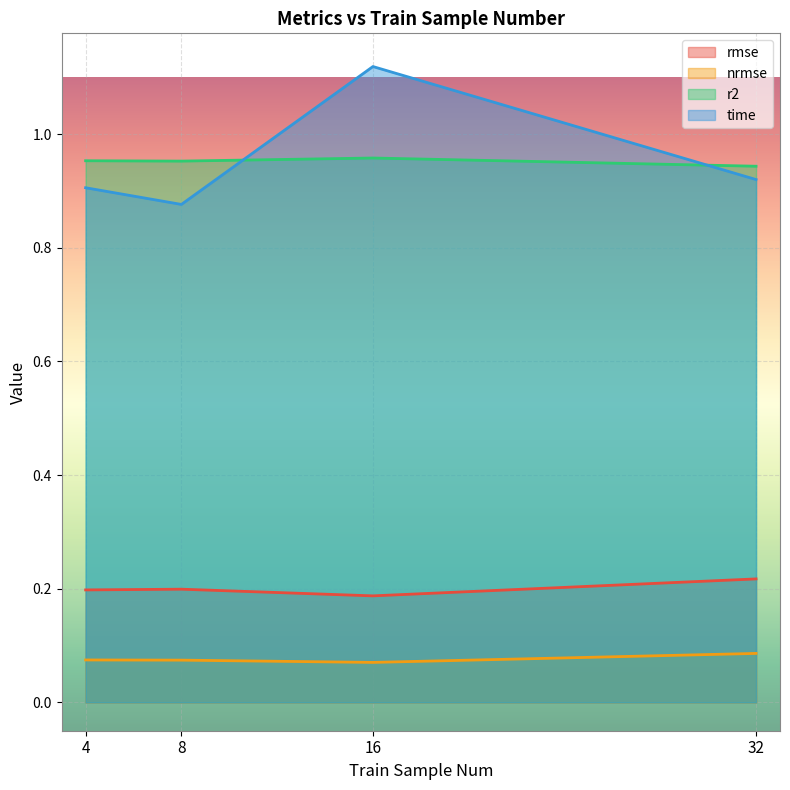

What is the difference between the maximum and minimum values in the time series?

0.2